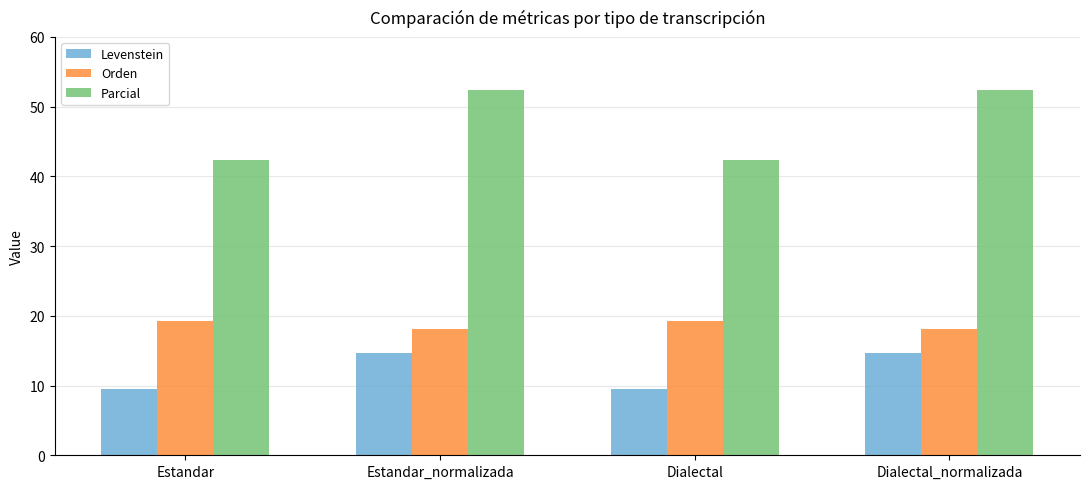

The value of Parcial at Dialectal is 65.5. True or false?

False